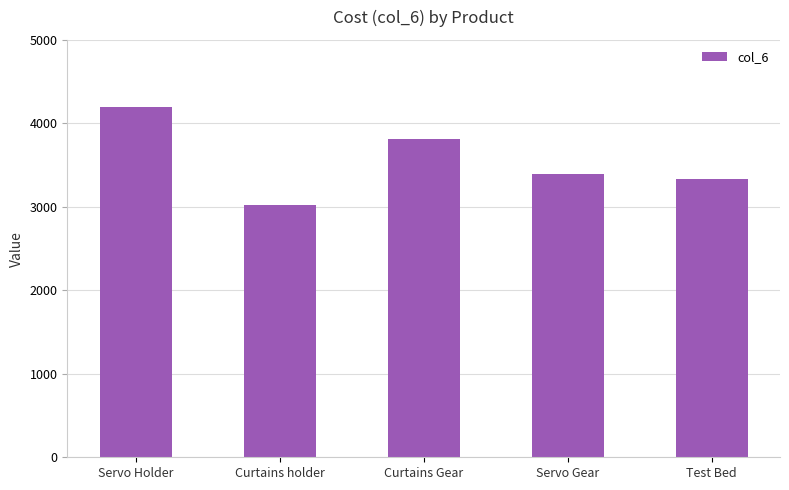

What is the sum of all values?

17758